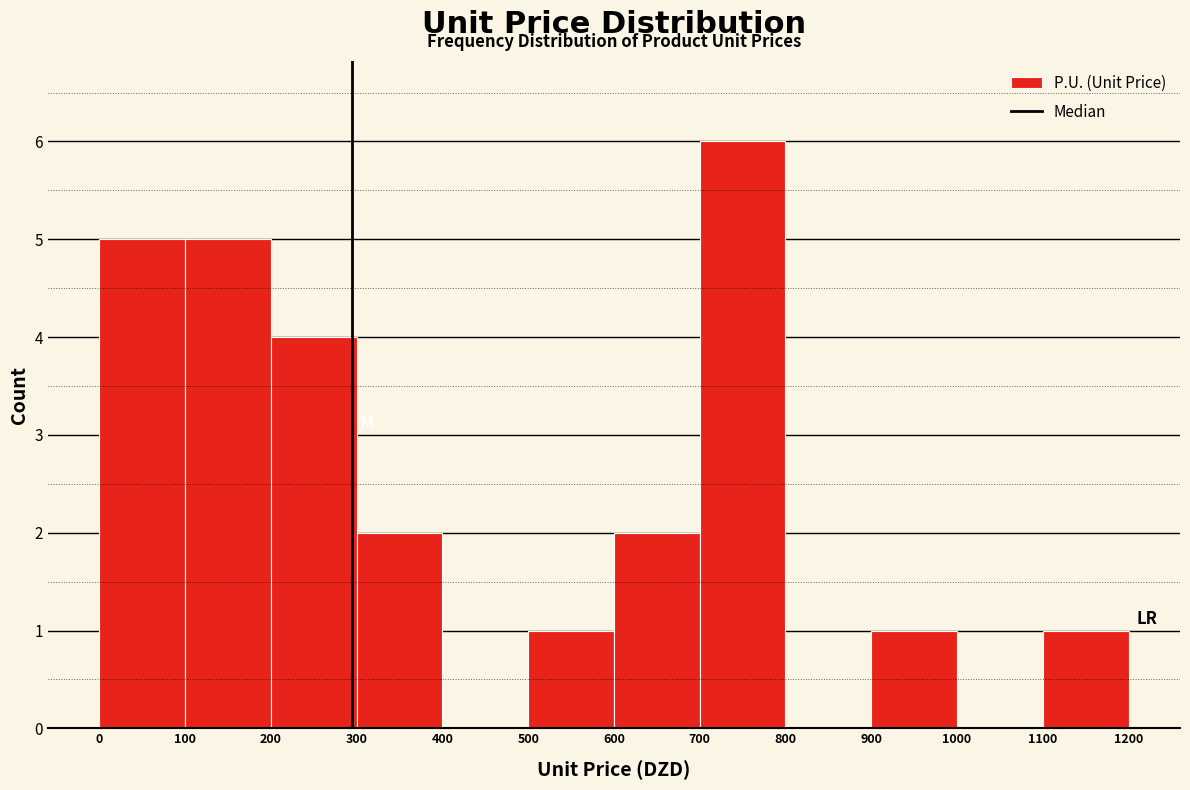

Reading left to right, transcribe this chart: for each bar, give the range it covers on the x-axis and its height. The values are not printed on the chart, so give them approximately, as read against the axis.

0 to 100: 5
100 to 200: 5
200 to 300: 4
300 to 400: 2
400 to 500: 0
500 to 600: 1
600 to 700: 2
700 to 800: 6
800 to 900: 0
900 to 1000: 1
1000 to 1100: 0
1100 to 1200: 1